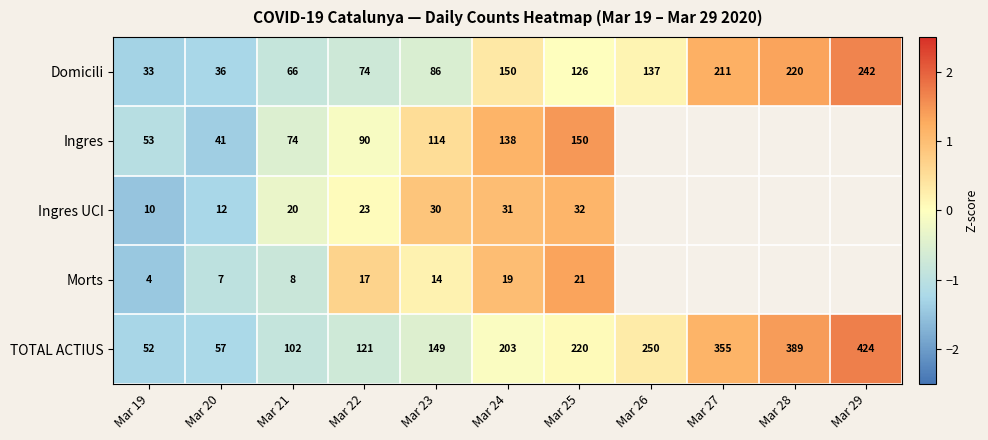

Which series changed the most between Mar 22 and Mar 25?

TOTAL ACTIUS